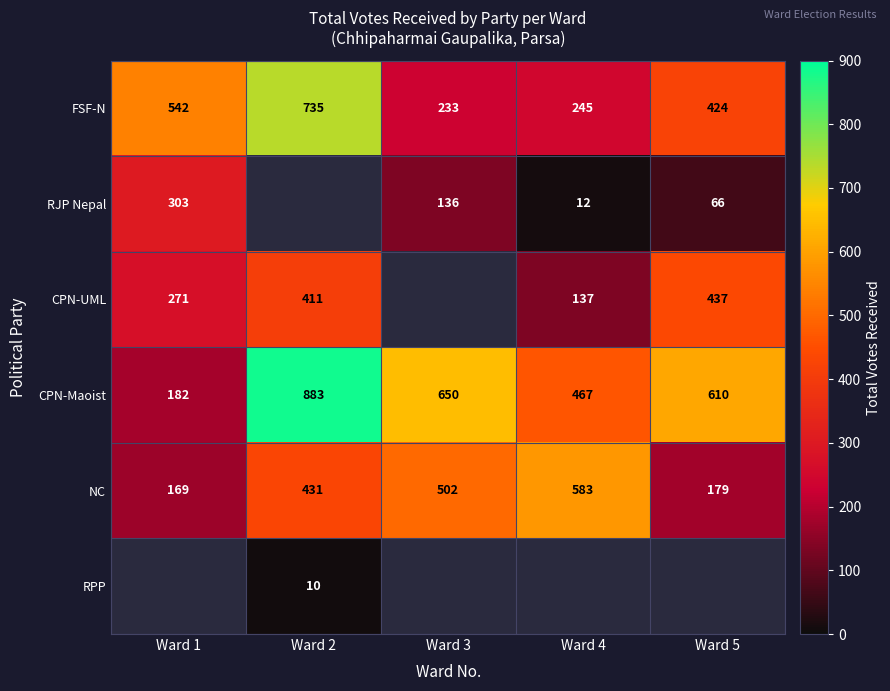

At which label does FSF-N reach its peak?

Ward 2